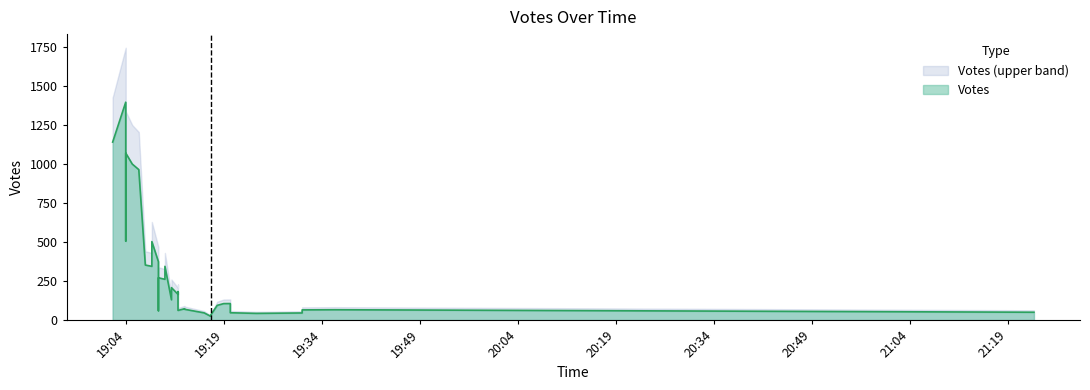

List the labels in order of value, smallest first.

2019-10-08 19:16, 2019-10-08 19:10, 2019-10-08 19:17, 2019-10-08 19:17, 2019-10-08 19:12, 2019-10-08 19:09, 2019-10-08 19:18, 2019-10-08 19:24, 2019-10-08 19:20, 2019-10-08 19:07, 2019-10-08 19:31, 2019-10-08 19:31, 2019-10-08 19:09, 2019-10-08 21:23, 2019-10-08 19:20, 2019-10-08 19:12, 2019-10-08 19:11, 2019-10-08 19:13, 2019-10-08 19:09, 2019-10-08 19:13, 2019-10-08 19:36, 2019-10-08 19:12, 2019-10-08 19:12, 2019-10-08 19:04, 2019-10-08 19:12, 2019-10-08 19:09, 2019-10-08 19:19, 2019-10-08 19:12, 2019-10-08 19:11, 2019-10-08 19:08, 2019-10-08 19:06, 2019-10-08 19:09, 2019-10-08 19:08, 2019-10-08 19:04, 2019-10-08 19:04, 2019-10-08 19:10, 2019-10-08 19:04, 2019-10-08 19:04, 2019-10-08 19:05, 2019-10-08 19:02